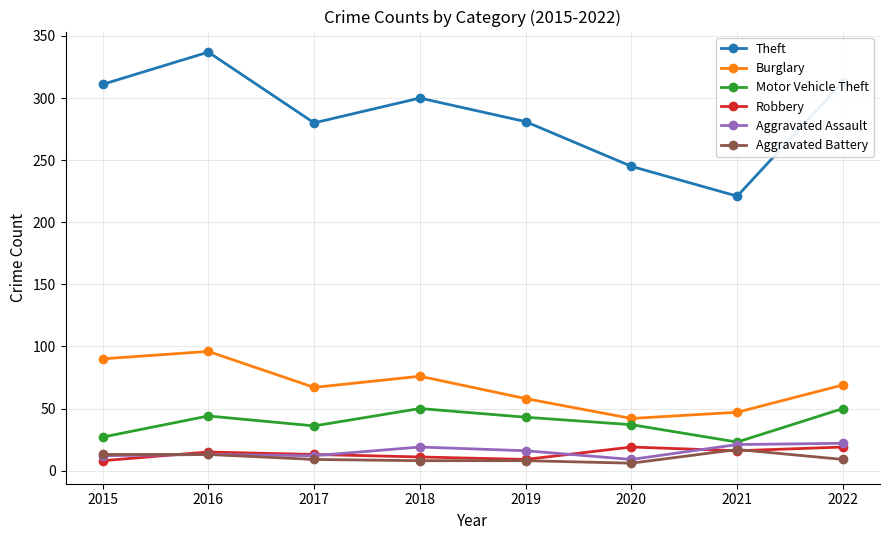

How many values in the Robbery series are below 15?

4